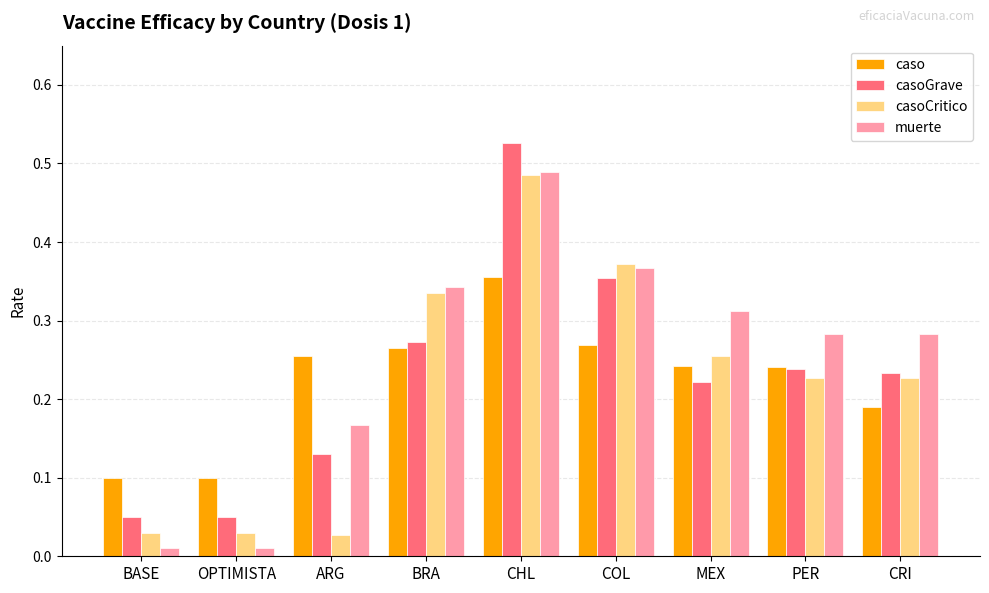

Between OPTIMISTA and BRA, which series saw the biggest shift?

muerte